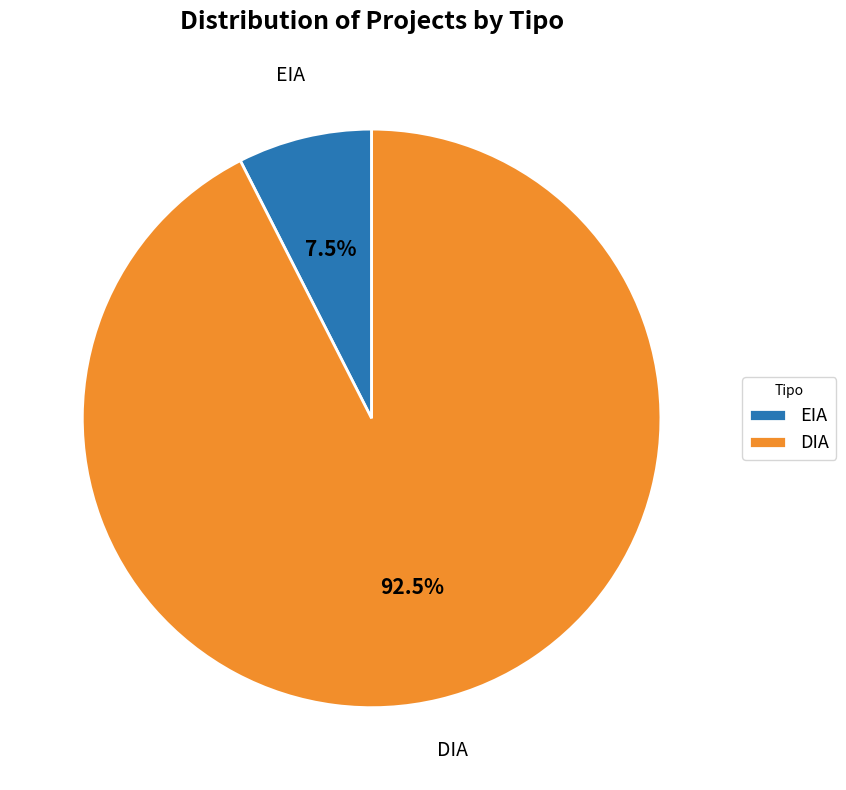

Count the number of slices in the pie.

2